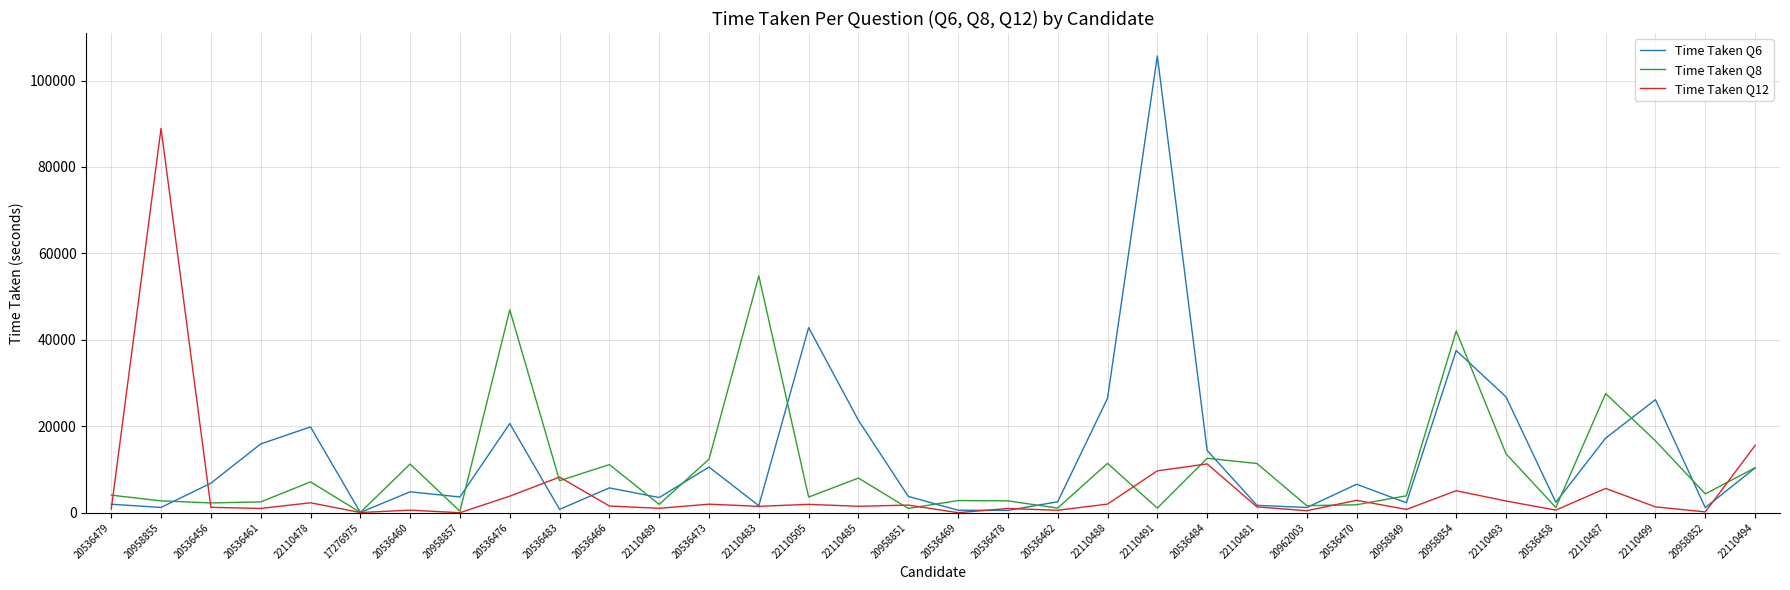

How many lines are shown in the chart?

3